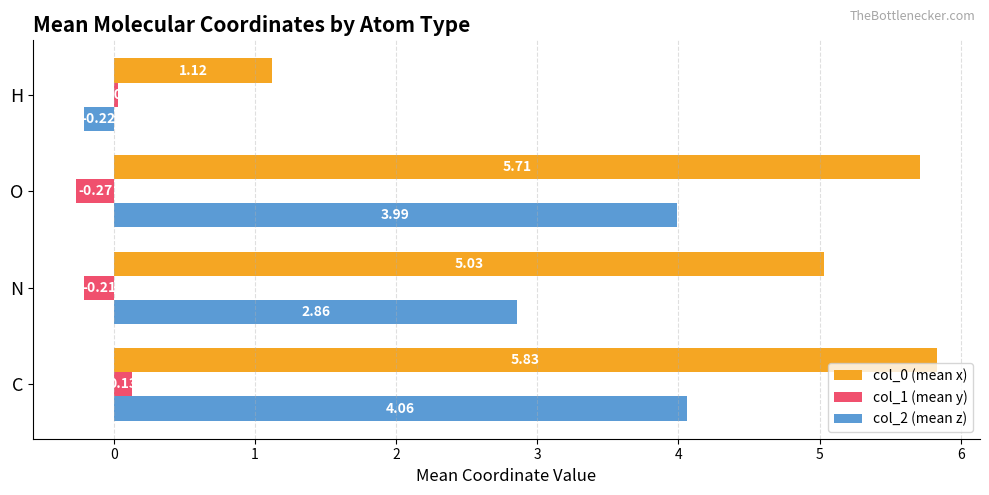

List the labels in order of col_1 (mean y) value, smallest first.

O, N, H, C